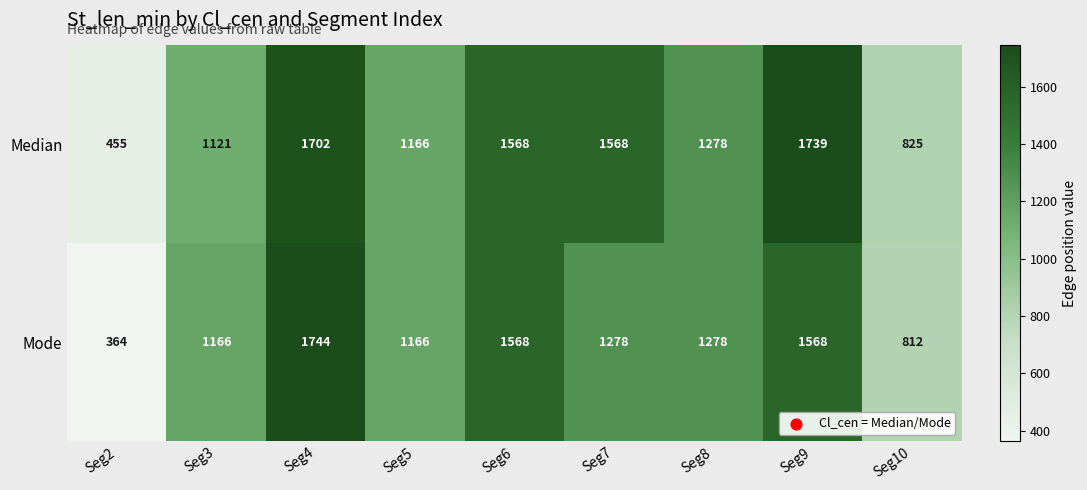

Which label corresponds to the largest value in the chart?

Seg4